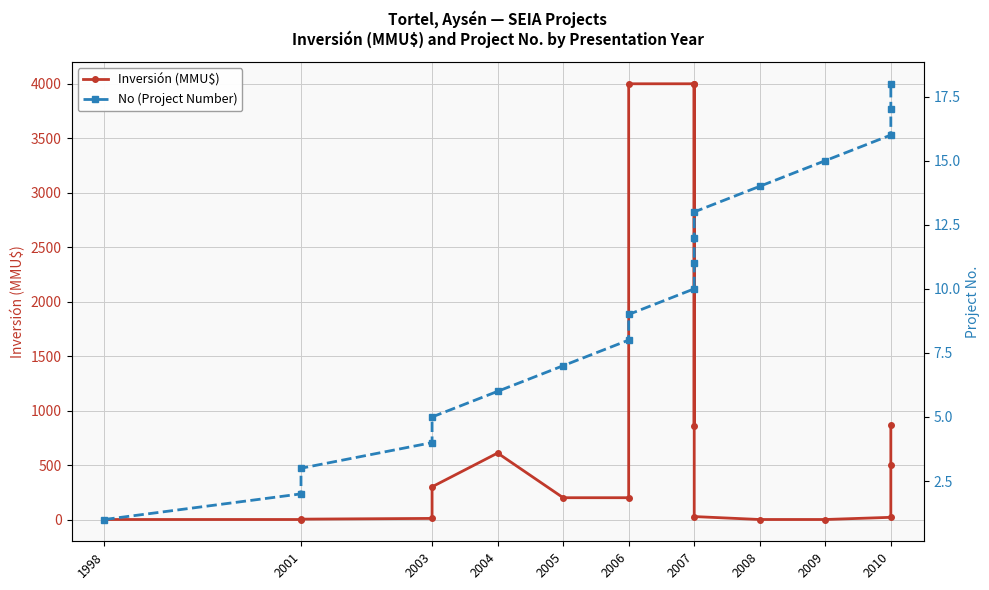

Between 2001 and 2007, which series saw the biggest shift?

Inversión (MMU$)